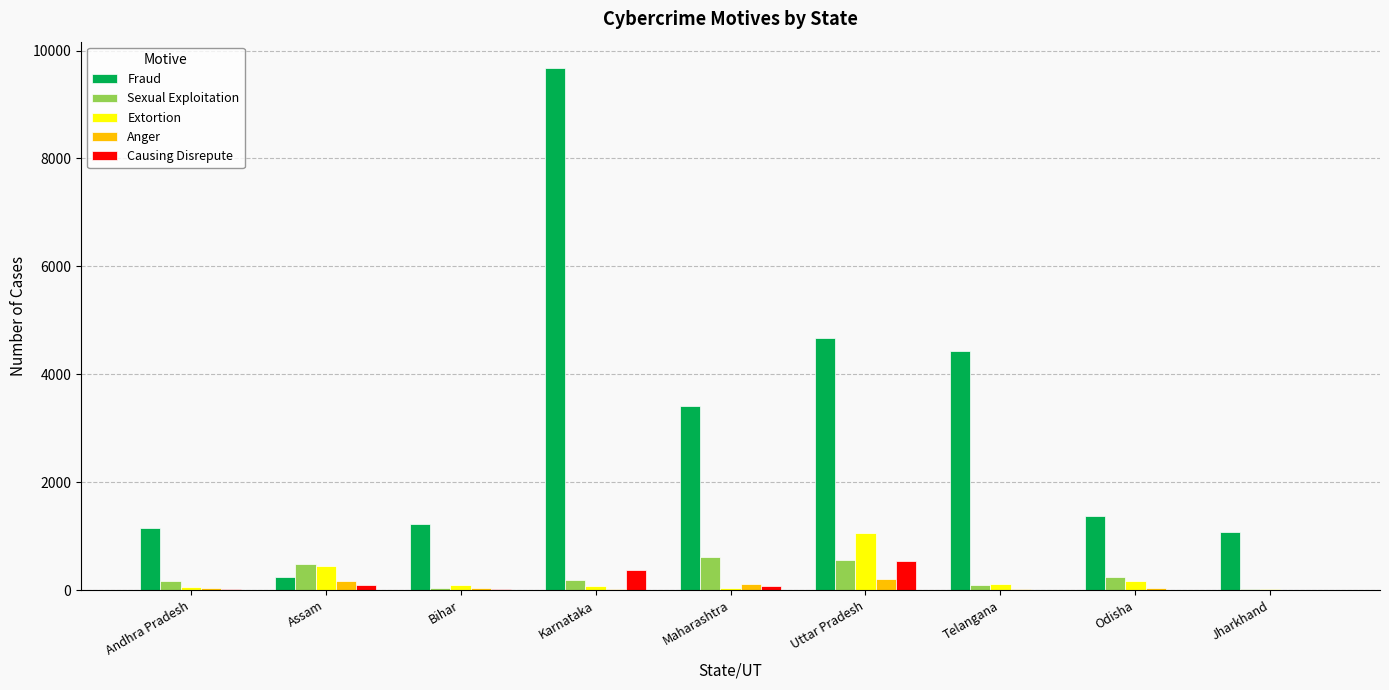

Which series has the largest total across all categories?

Fraud